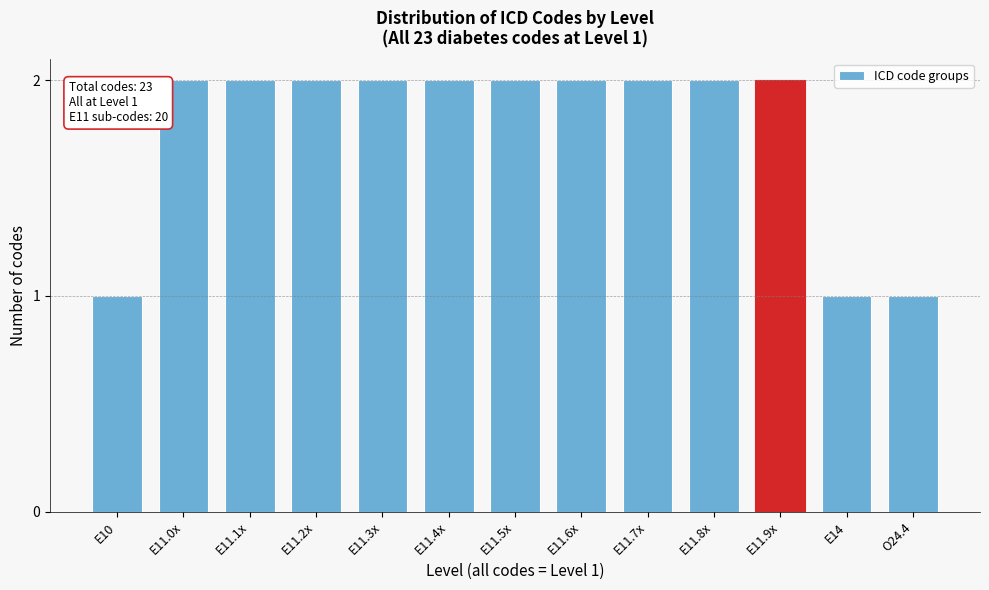

Reading right to left, what are all the values shown in this chart?

1	1	2	2	2	2	2	2	2	2	2	2	1